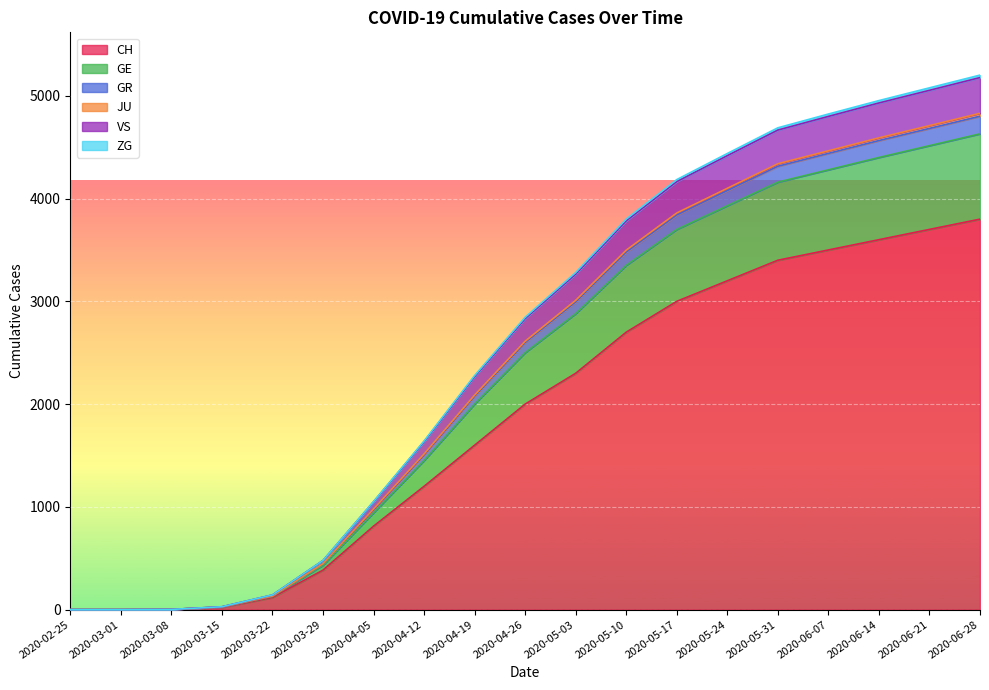

True or false: ZG and CH cross at least once.

False